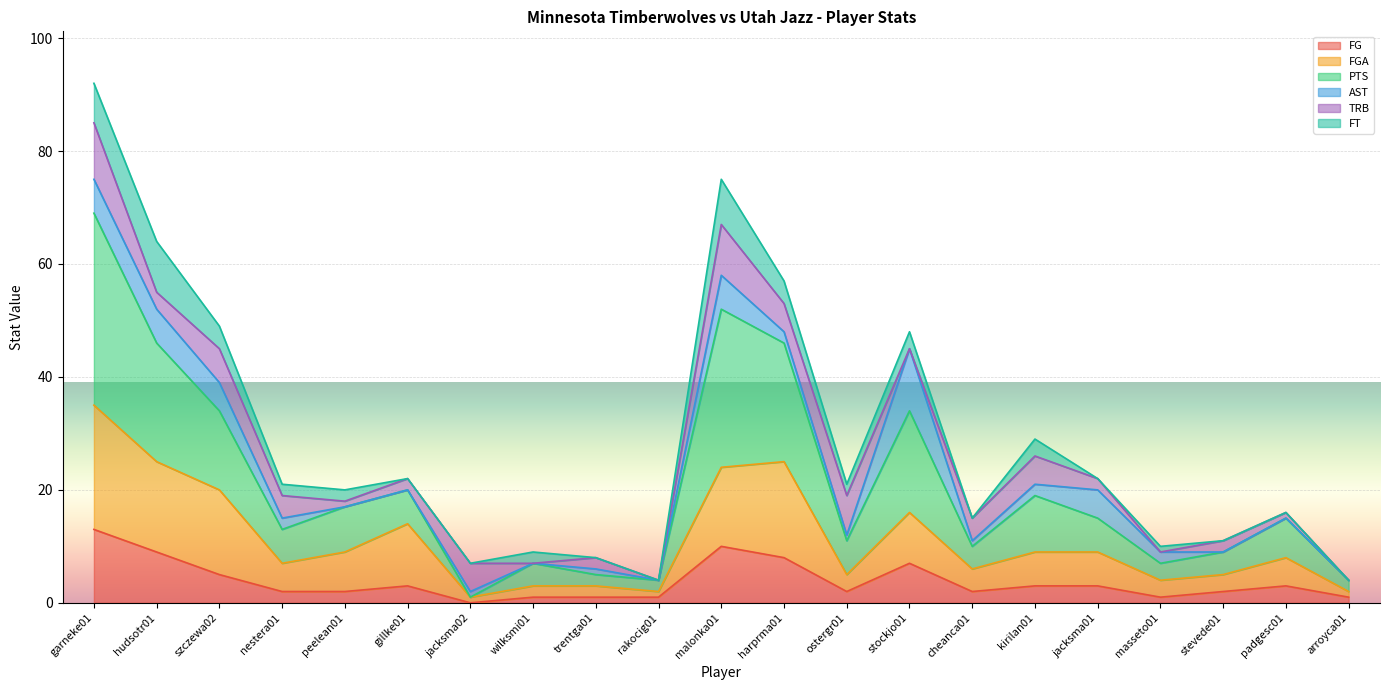

What is the sum of all FGA values?

232